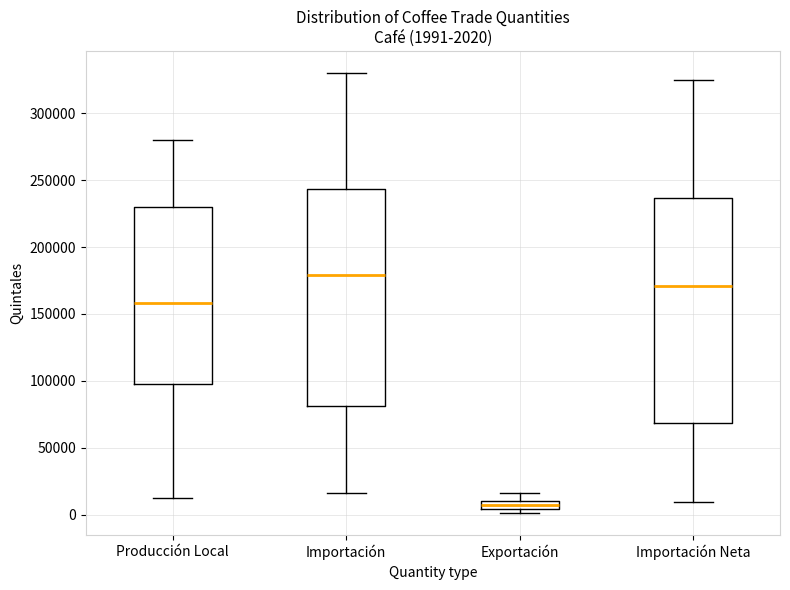

Which box has the highest median line?

Importación